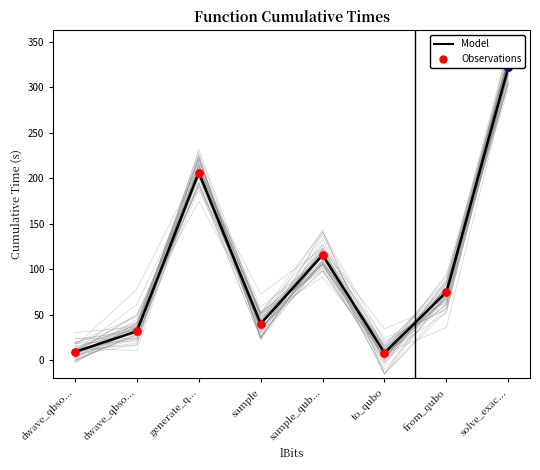

What is the total value across all series at dwave_qbso...?

18.5